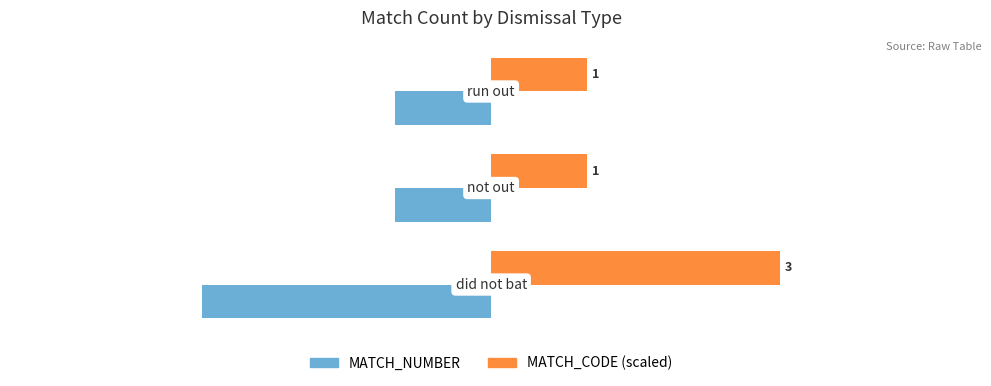

List the series in order of their peak value, lowest first.

MATCH_NUMBER, MATCH_CODE (scaled)